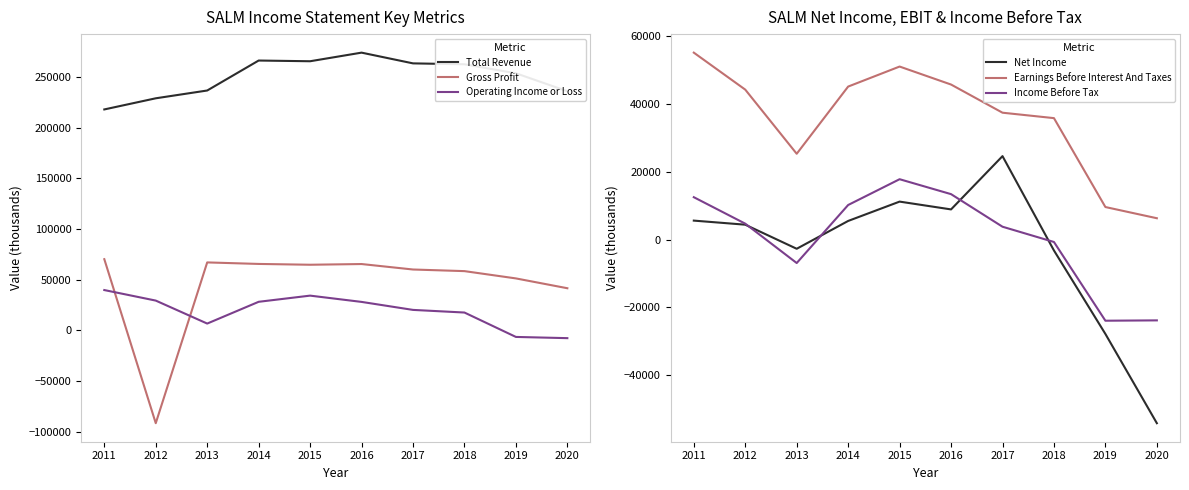

Does the chart display data point markers on the line(s)?

No